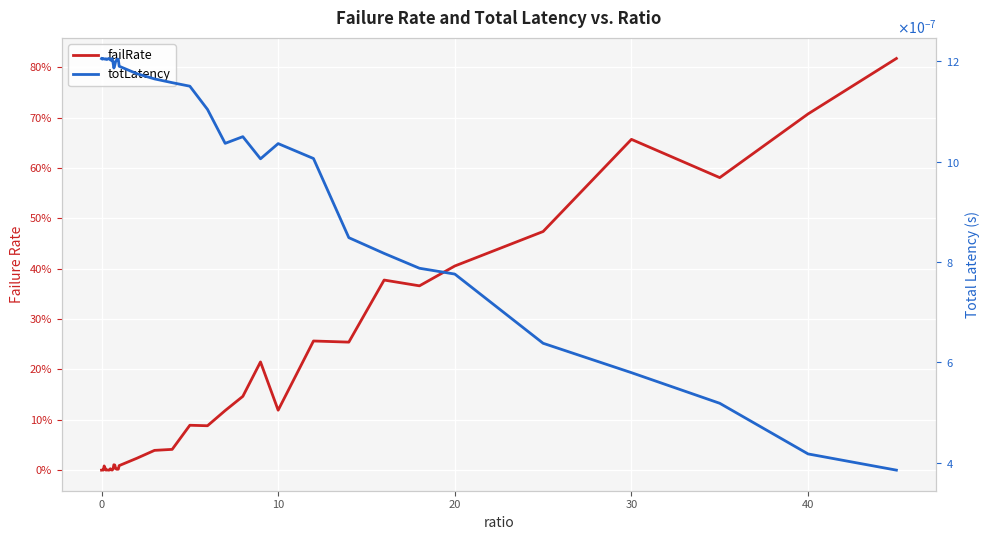

Does the chart display data point markers on the line(s)?

No